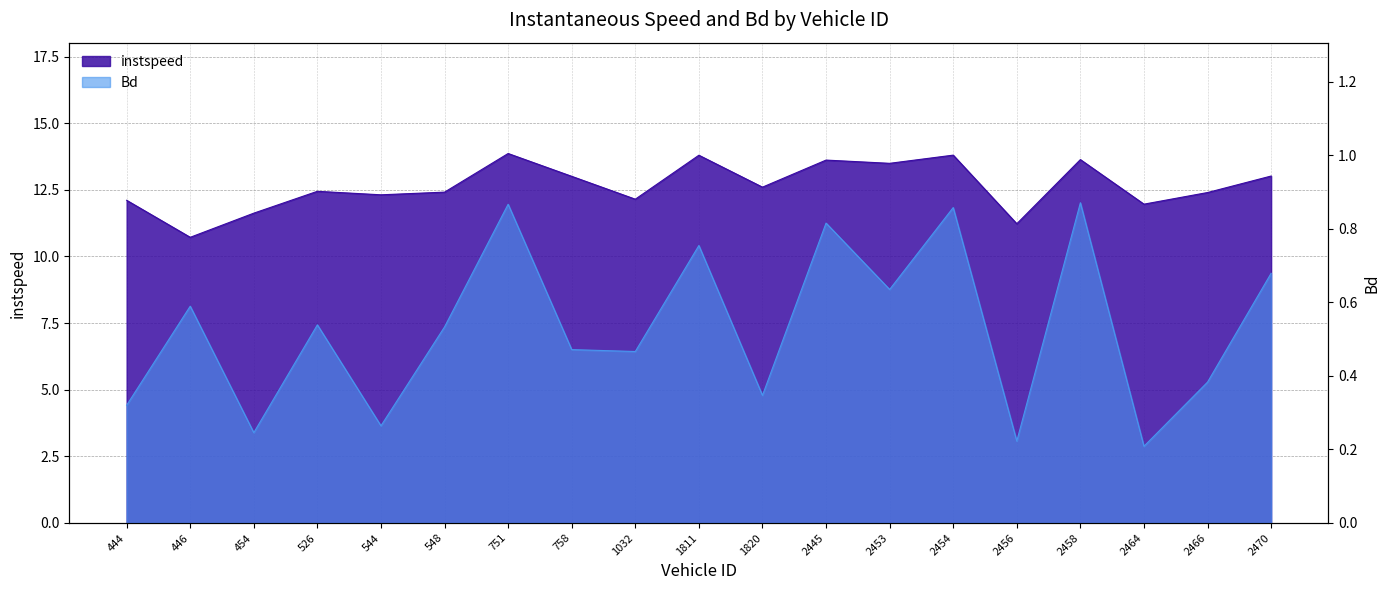

What is the highest value of the Bd series?

0.9